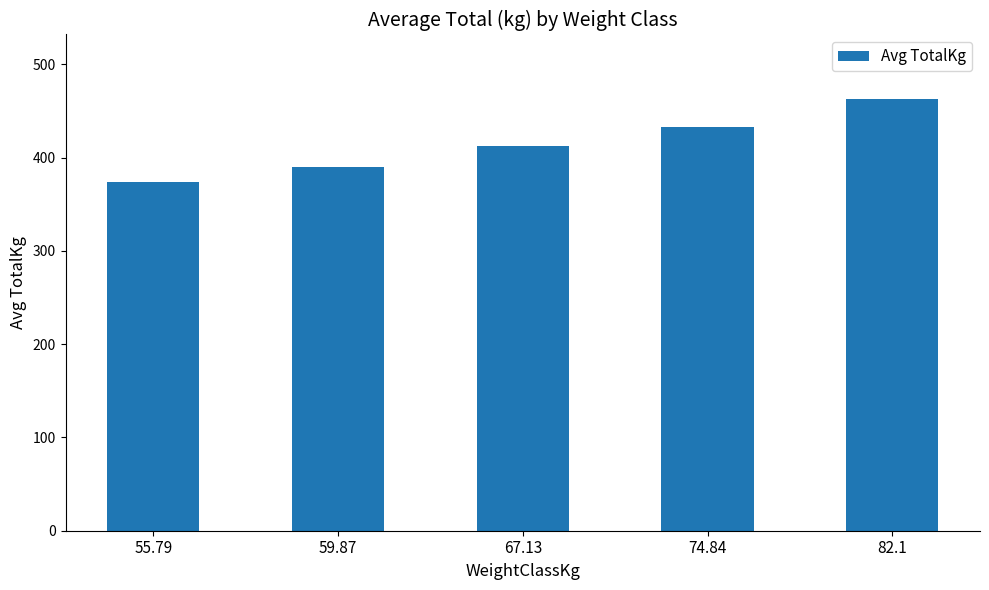

List the labels in order of value, largest first.

82.1, 74.84, 67.13, 59.87, 55.79